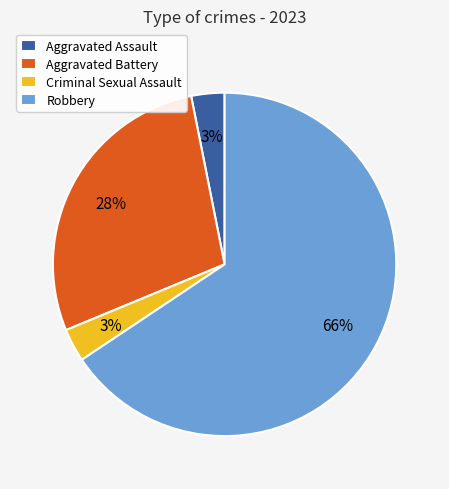

What is the largest slice in the pie chart?

Robbery